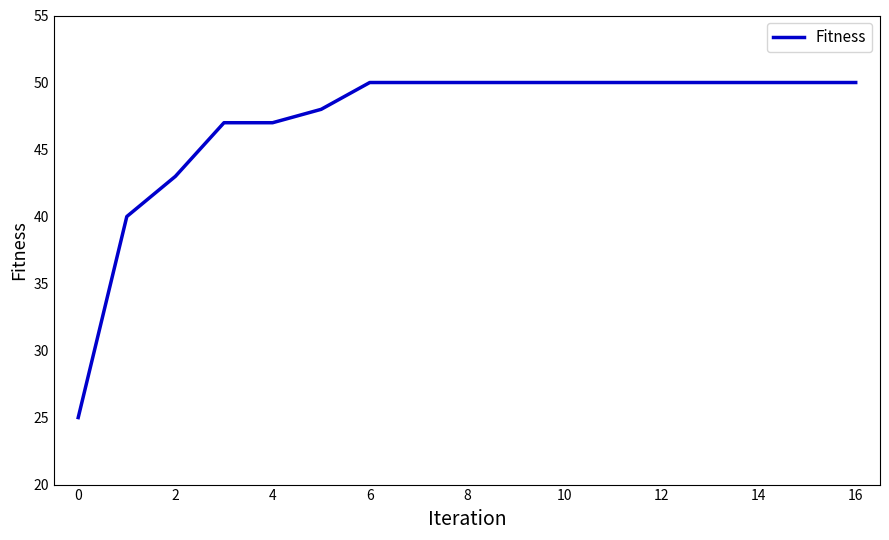

What is the sum of all values?

800